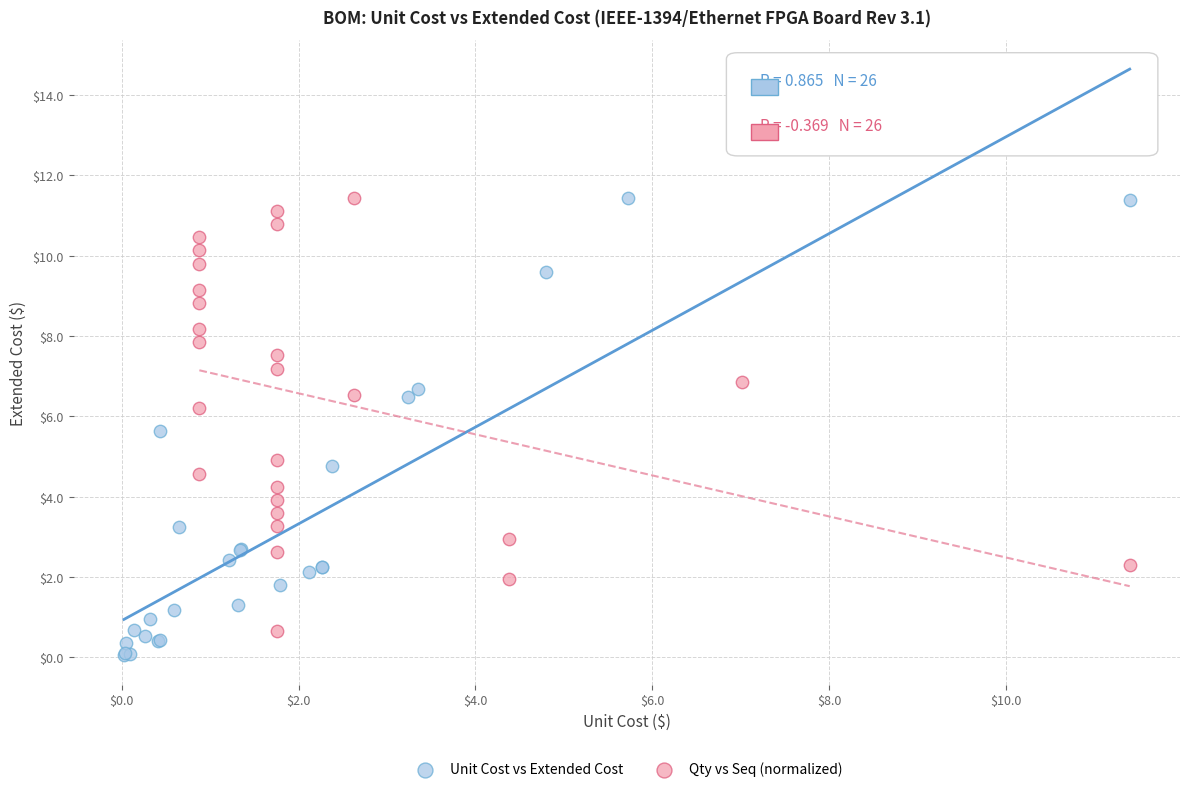

Which series has the largest Y range (max minus min)?

Unit Cost vs Extended Cost